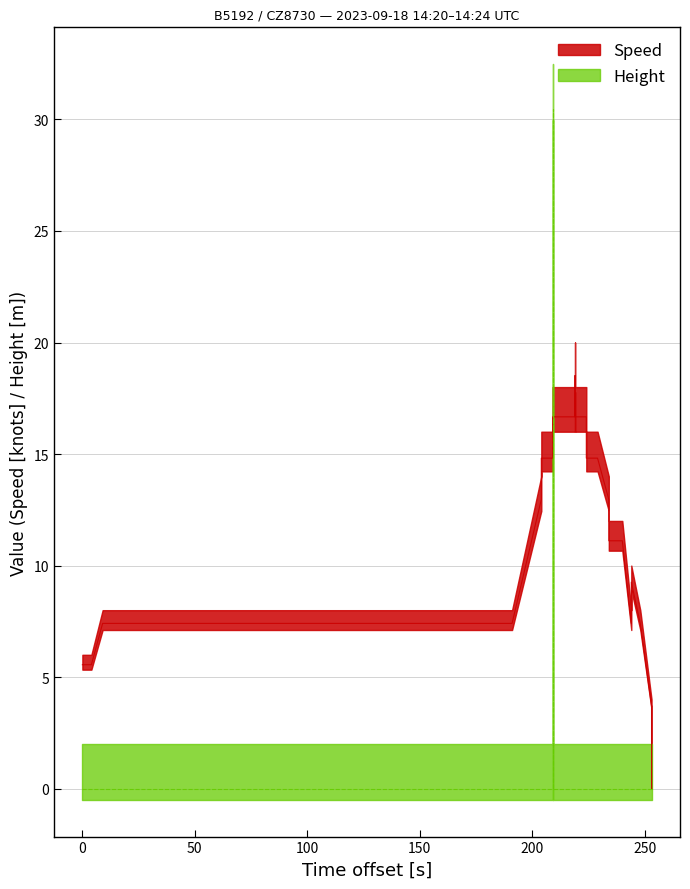

At how many categories does at least one series exceed 18?

2